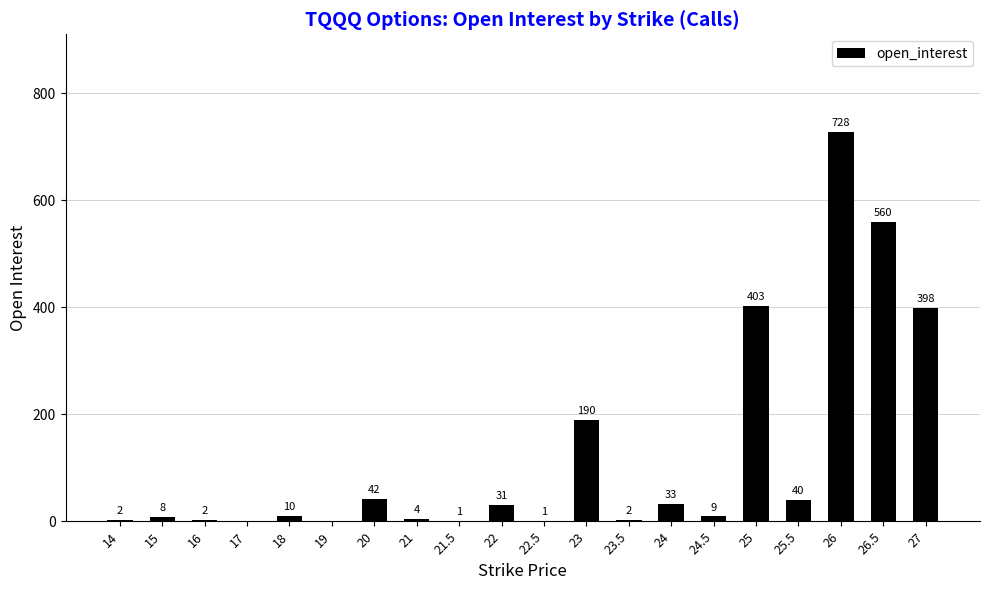

The chart shows a value of 10 at 18. True or false?

True